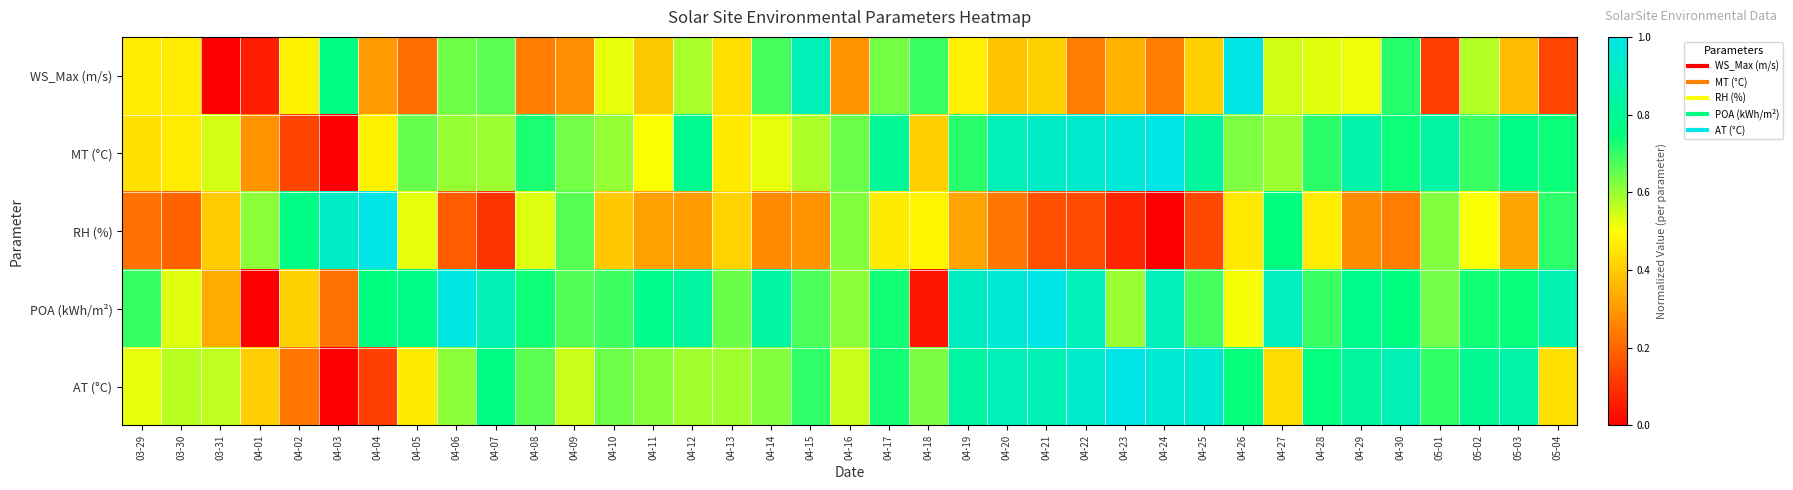

At which category is the sum across all series the highest?

04-21